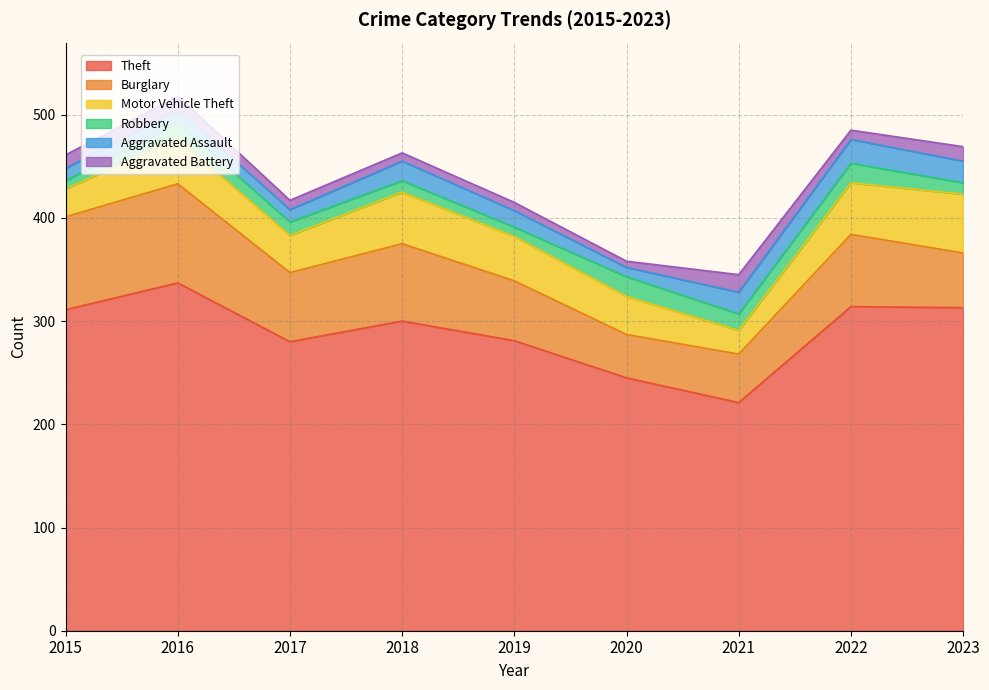

What is the average value of the Aggravated Battery series?

11